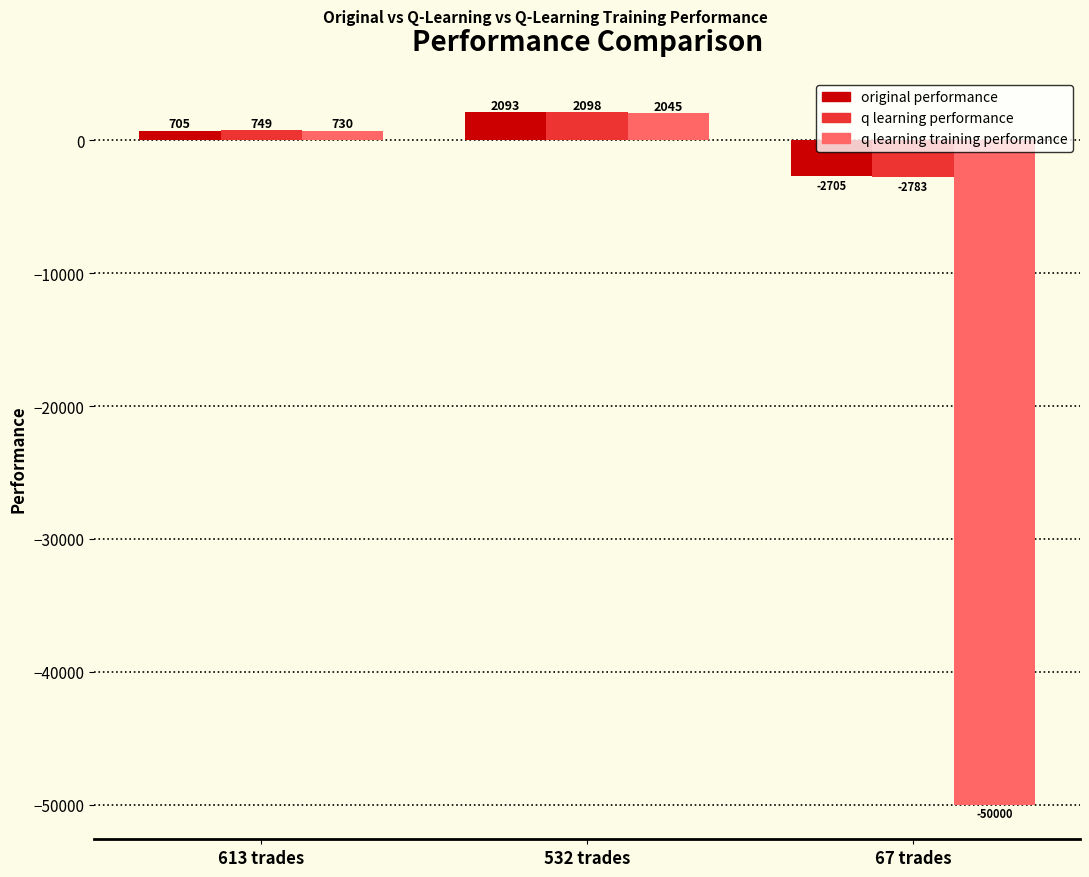

Which series changed the most between 532 trades and 67 trades?

q learning training performance